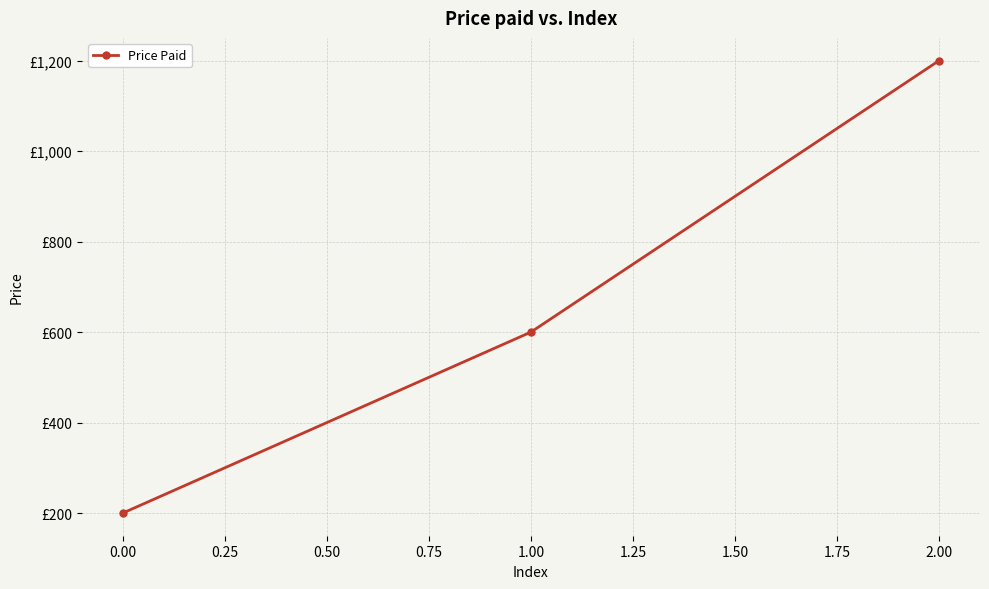

What is the value of the 3rd point from the left?

1200